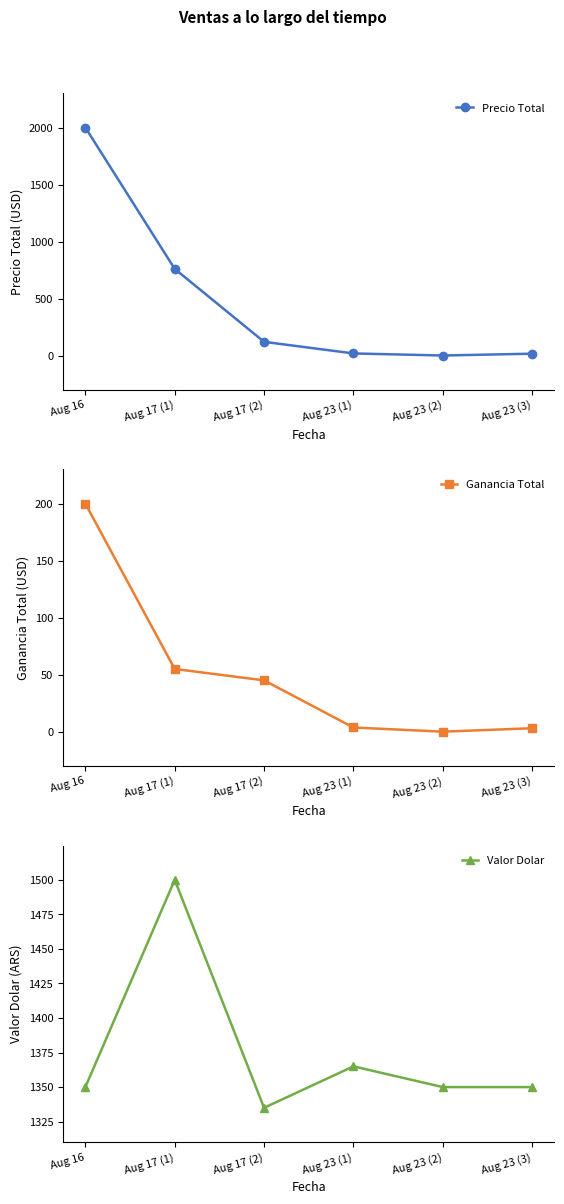

What is the total value across all series at Aug 23 (2)?

1350.1